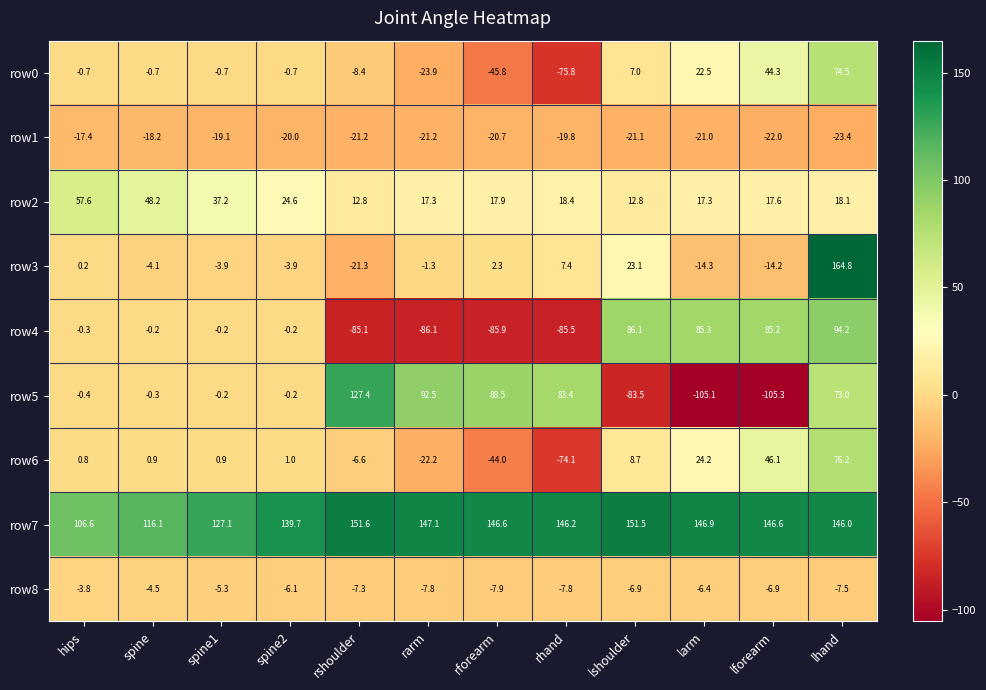

The row3 series shows 0.2 at hips. True or false?

True